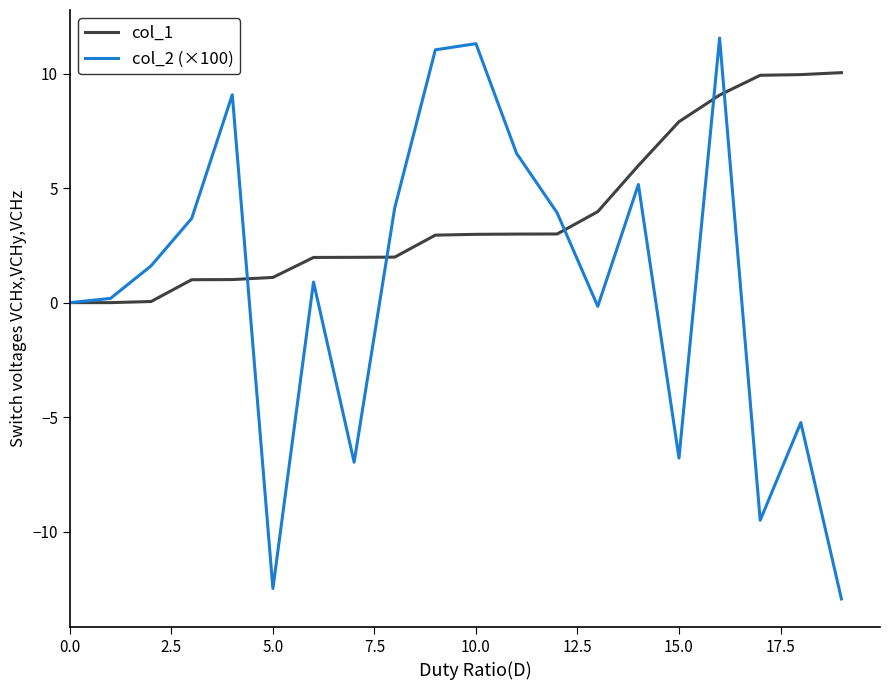

What is the average value of the col_1 series?

3.9